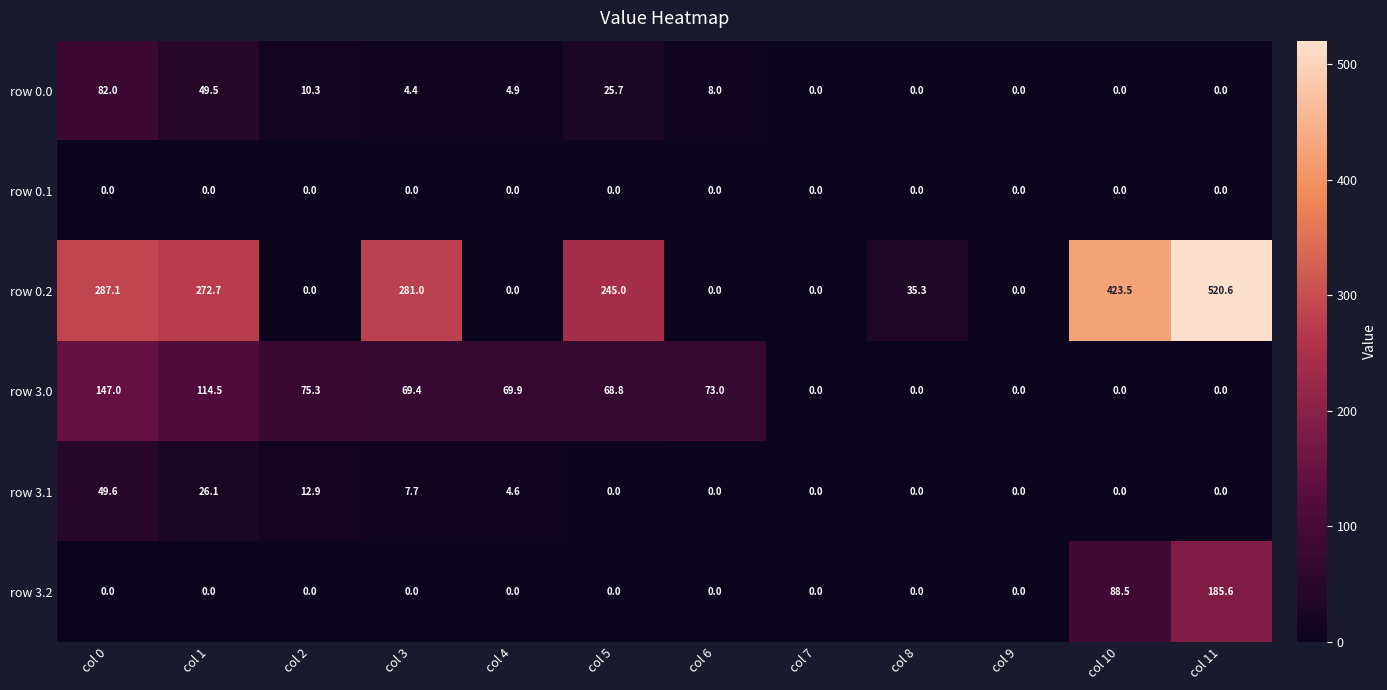

How many categories are shown in the chart?

12